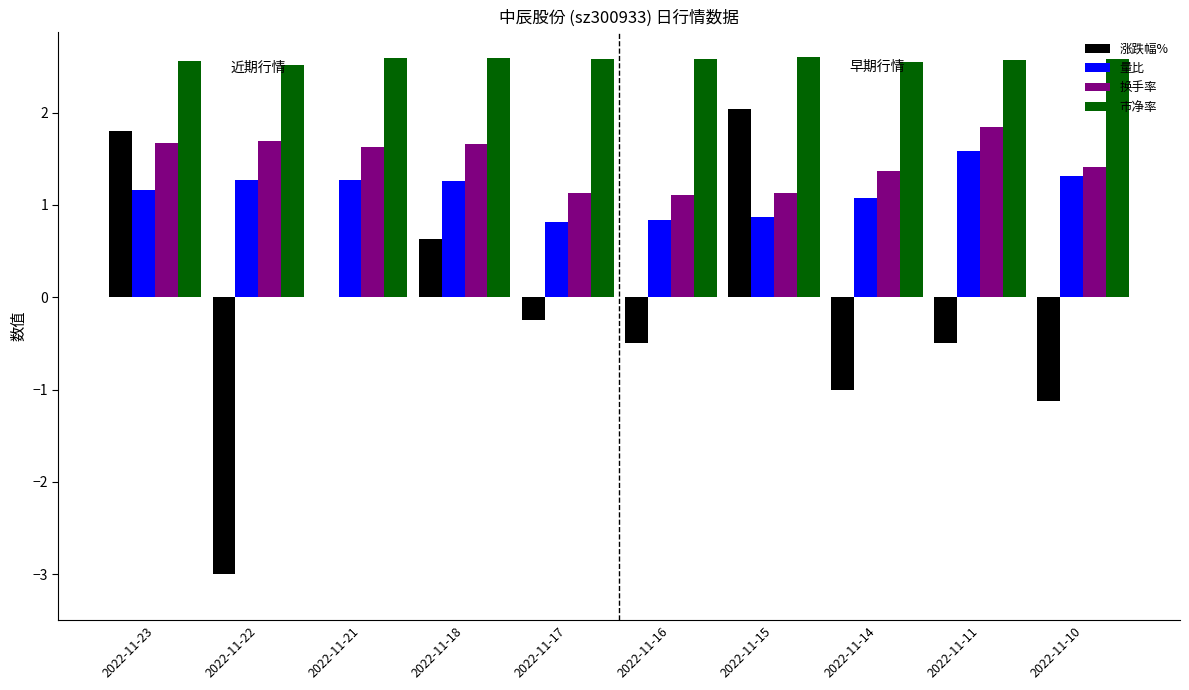

The 量比 series shows 1.6 at 2022-11-11. True or false?

True